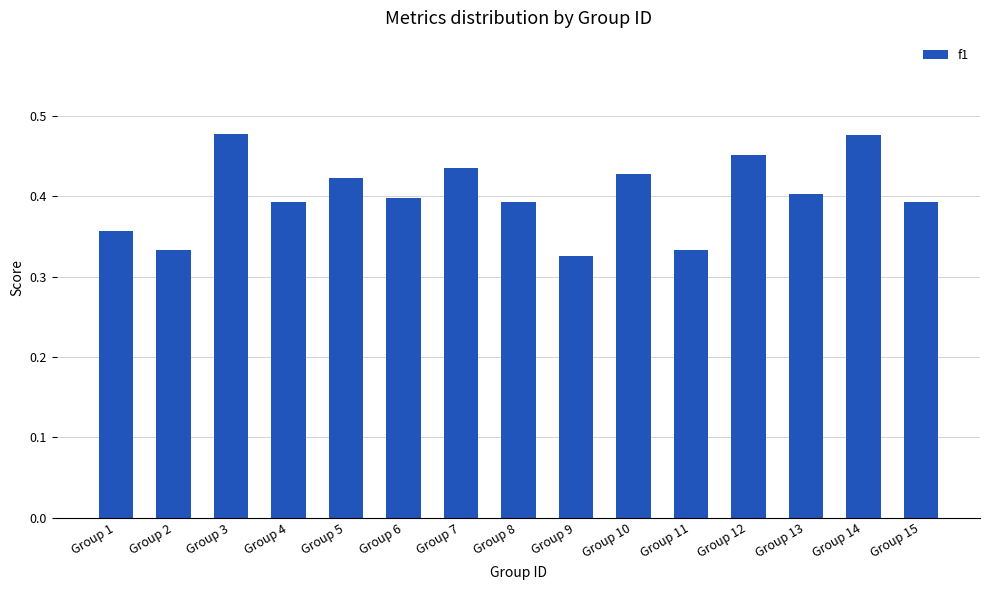

How many values are between 0 and 1?

15